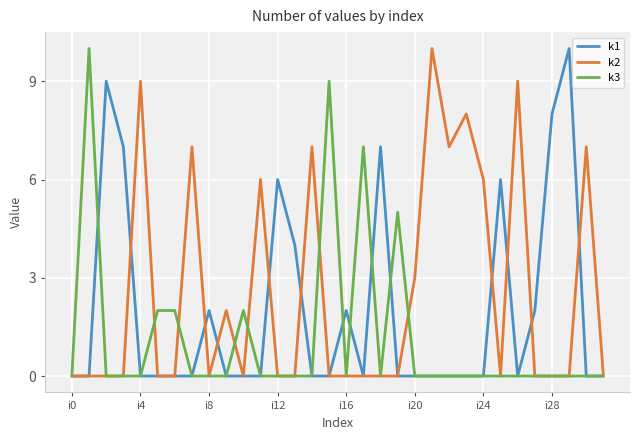

What is the maximum value shown in the chart?

10